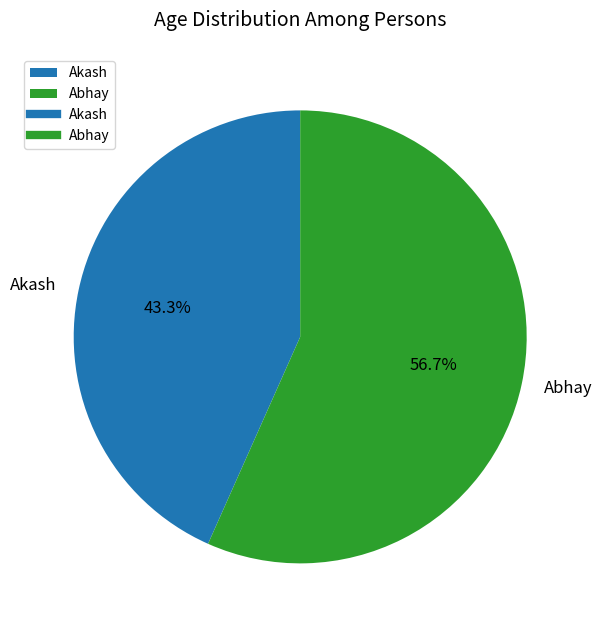

Combined, do Abhay and Akash account for over 50%?

Yes